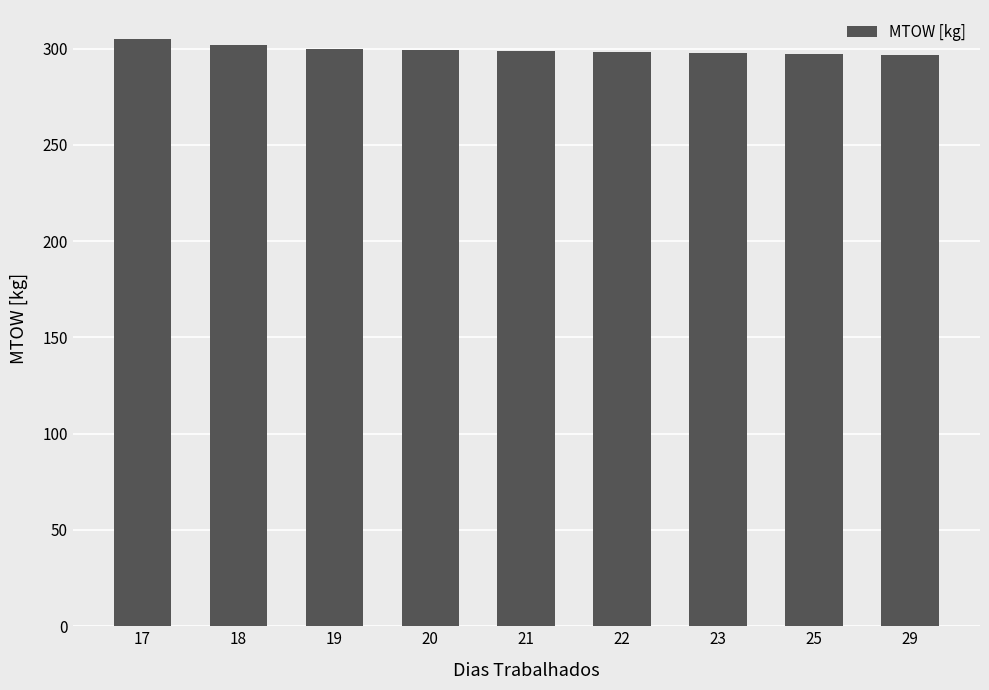

What is the difference between the maximum and minimum values?

8.2